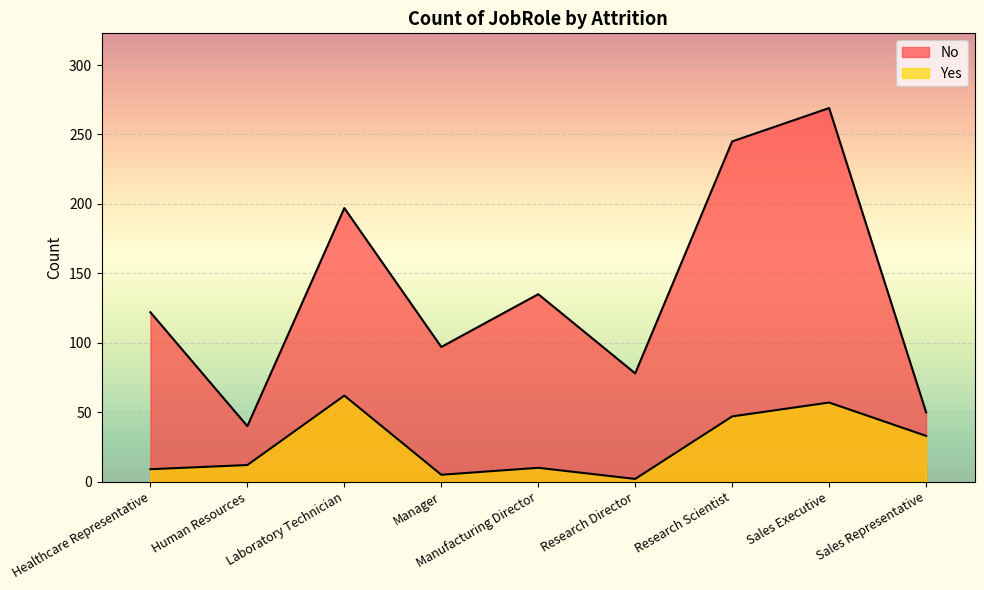

What is the sum of all Yes values?

237